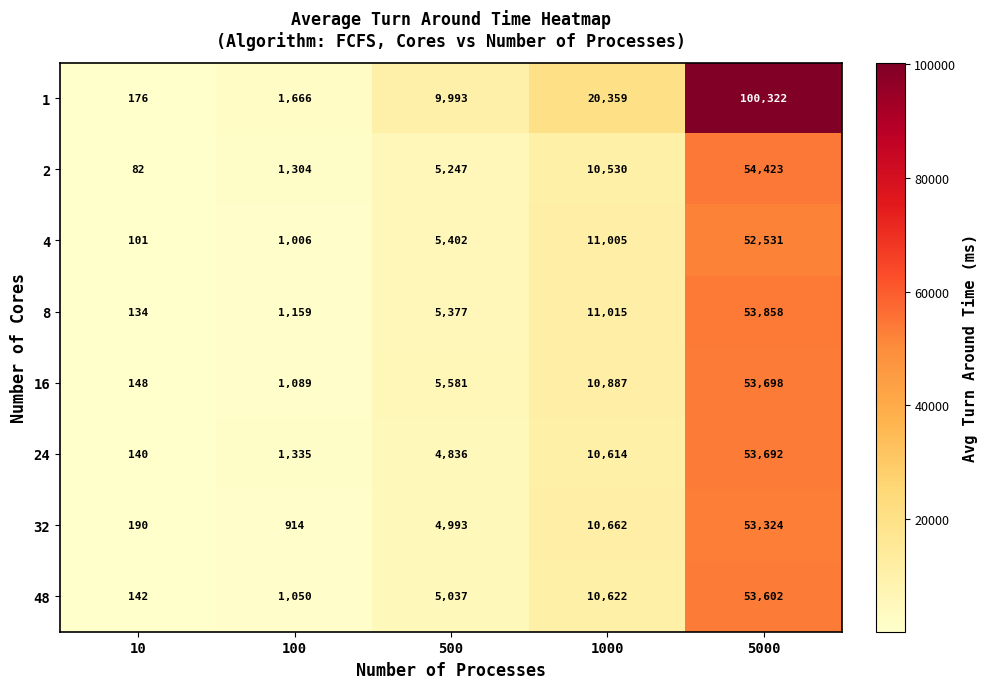

What is the difference between the maximum and second lowest values in the 16 series?

52609